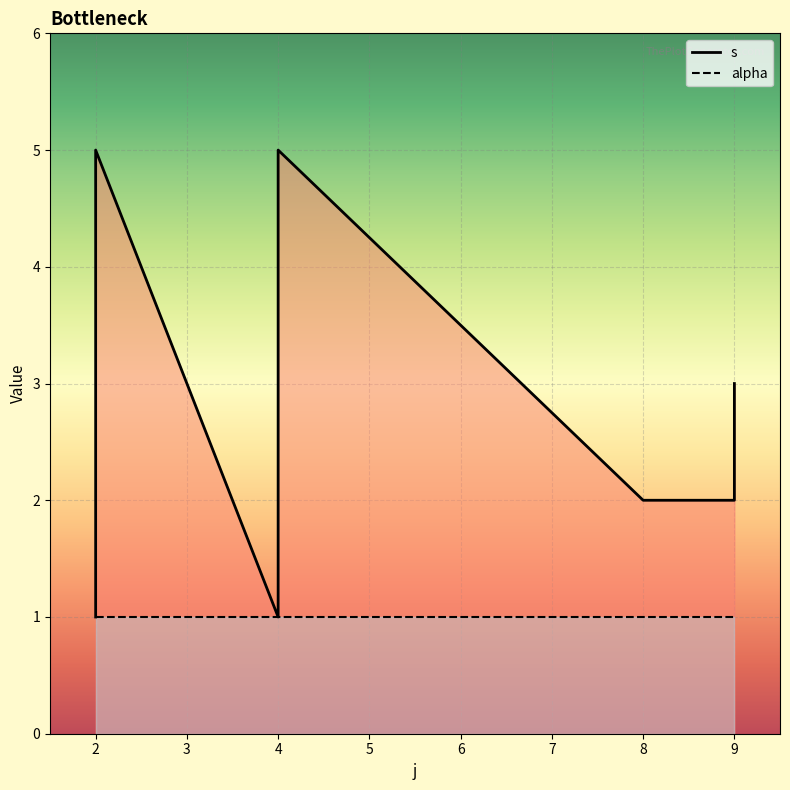

The alpha series shows 0 at 8. True or false?

False